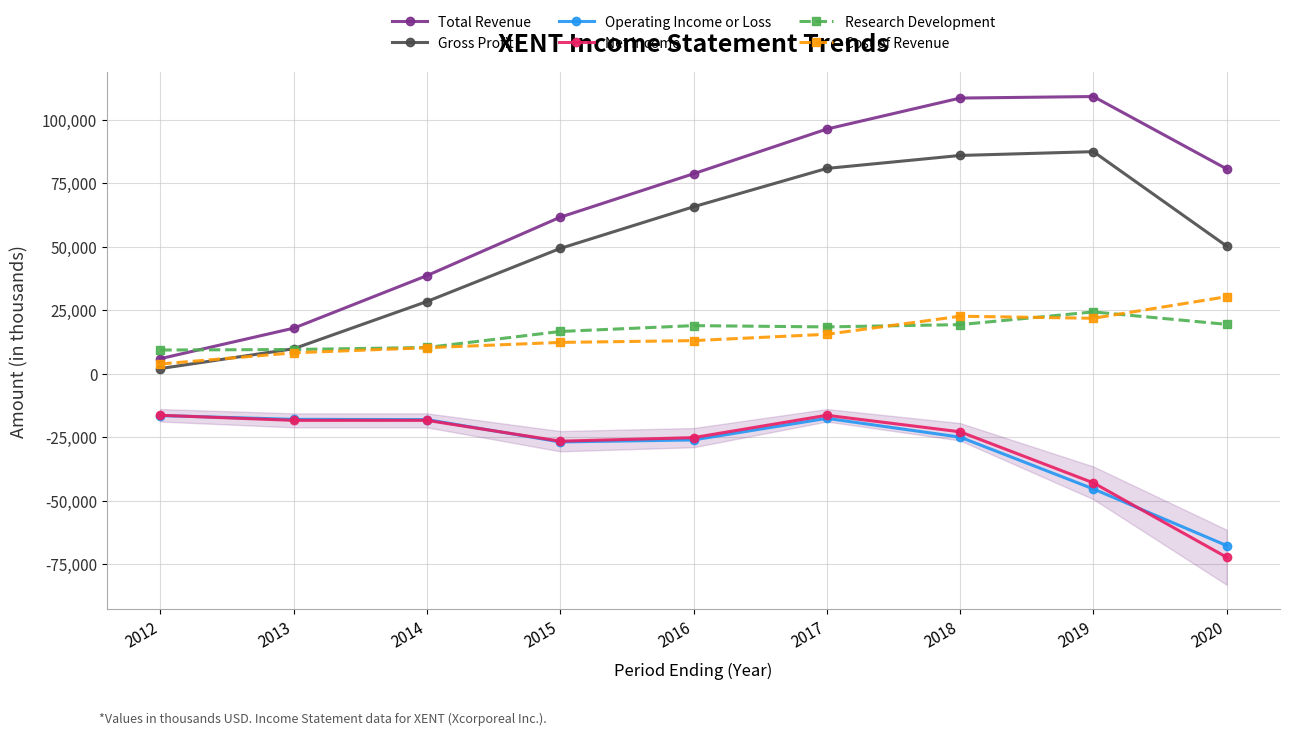

Which series changed the most between 2015 and 2018?

Total Revenue